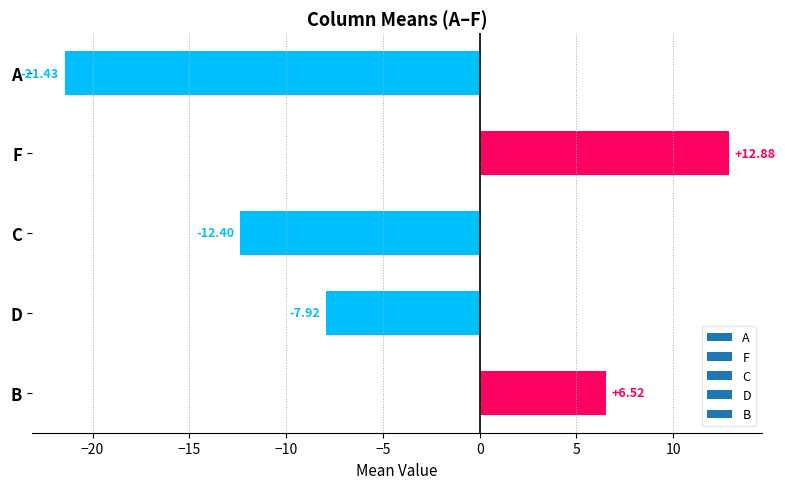

What is the greatest value displayed?

12.9